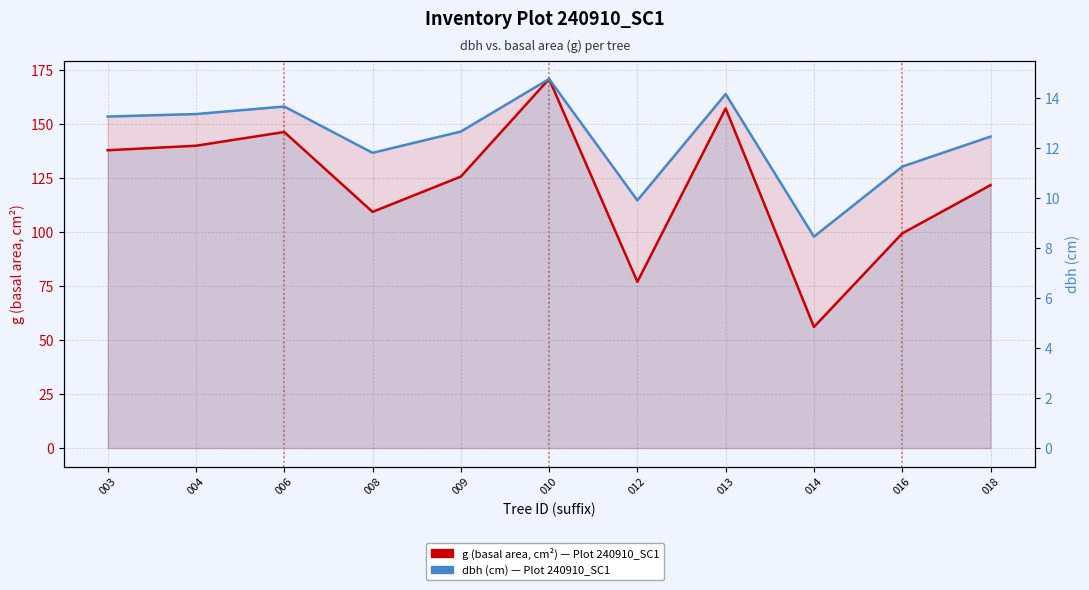

Reading right to left, transcribe all the data shown in this chart.

g (basal area, cm²): 018=121.7	016=99.4	014=56.1	013=157.2	012=77.0	010=170.9	009=125.7	008=109.4	006=146.3	004=140.0	003=137.9
dbh (cm): 018=12.4	016=11.2	014=8.4	013=14.2	012=9.9	010=14.8	009=12.7	008=11.8	006=13.7	004=13.3	003=13.2